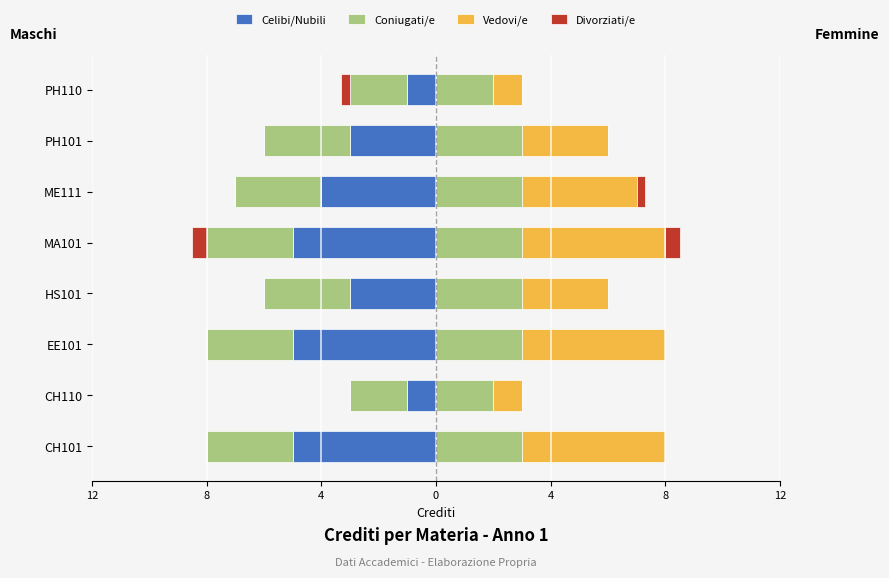

Reading left to right, transcribe all the data shown in this chart.

Celibi/Nubili: -5.0	-1.0	-5.0	-3.0	-5.0	-4.0	-3.0	-1.0
Coniugati/e: -3.0	-2.0	-3.0	-3.0	-3.0	-3.0	-3.0	-2.0
Vedovi/e: 5.0	1.0	5.0	3.0	5.0	4.0	3.0	1.0
Divorziati/e: 0.0	0.0	0.0	0.0	-0.5	0.0	0.0	-0.3